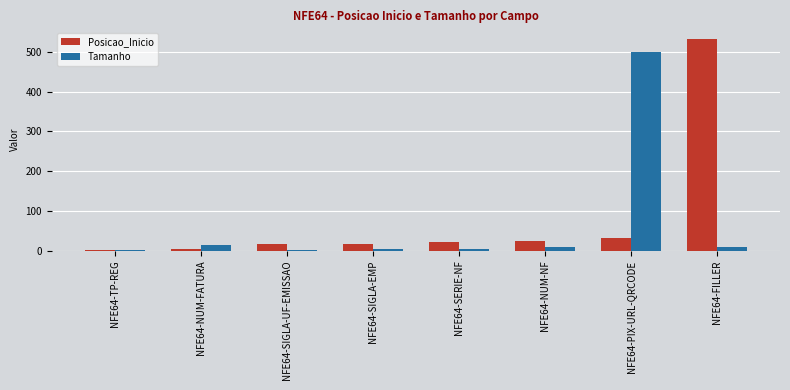

True or false: Tamanho has a value of 3 at NFE64-SERIE-NF.

True